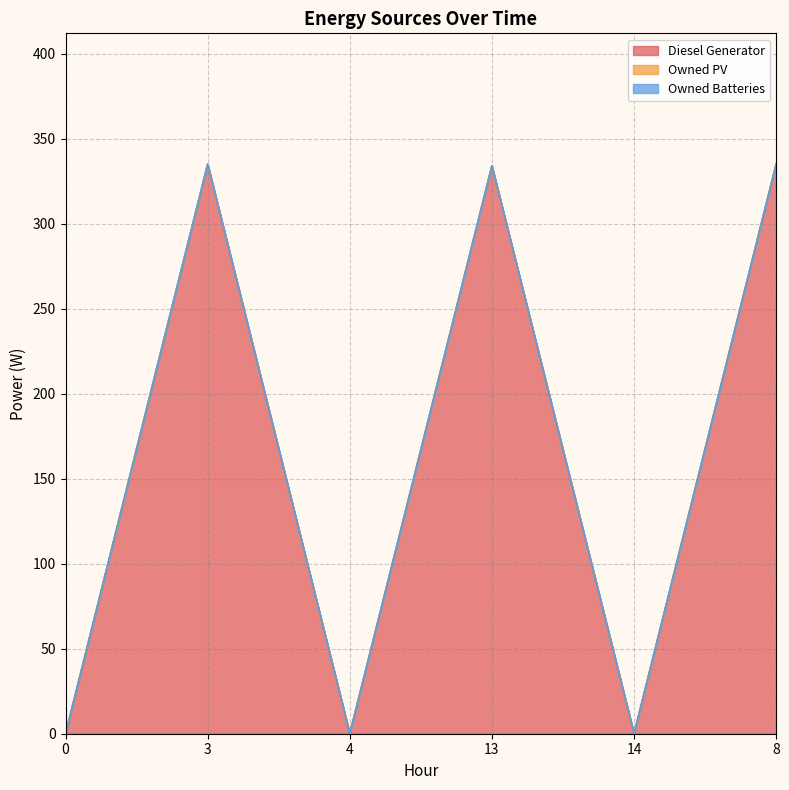

What is the label of the 4th point from the right?

4